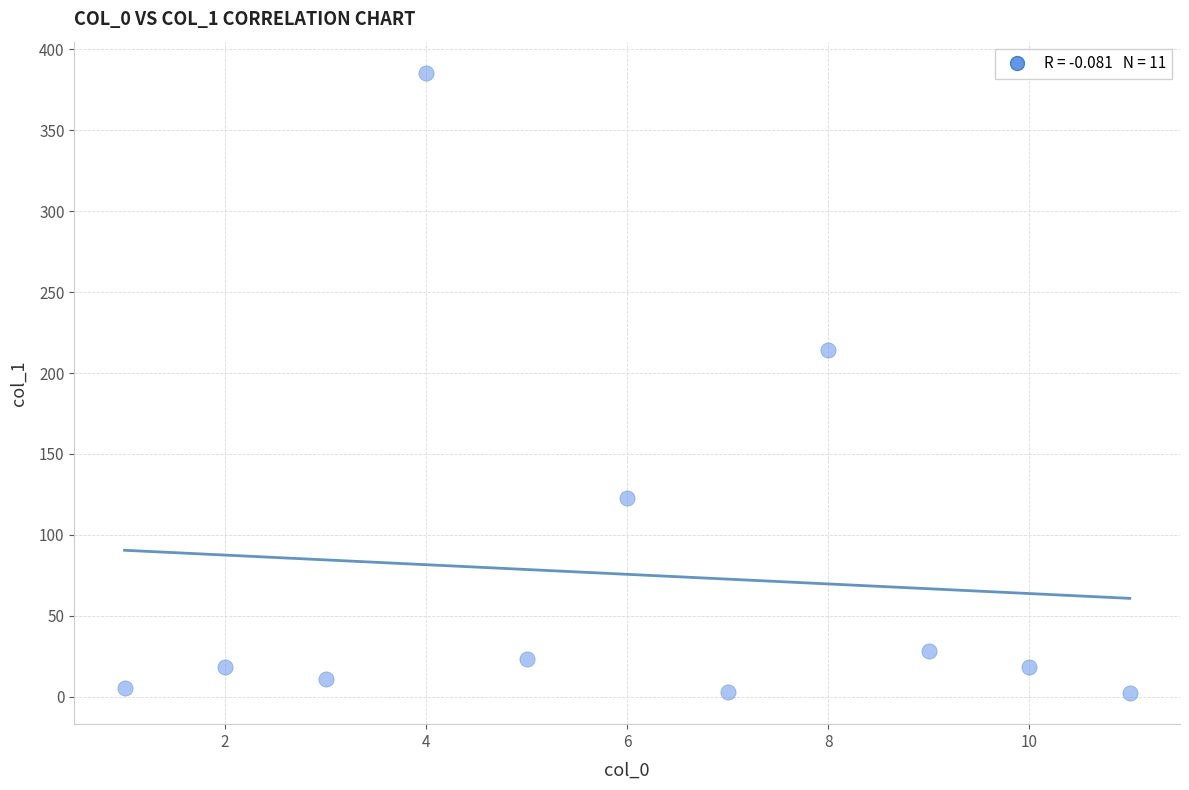

What Y value in the scatter plot is closest to 193?

214.1